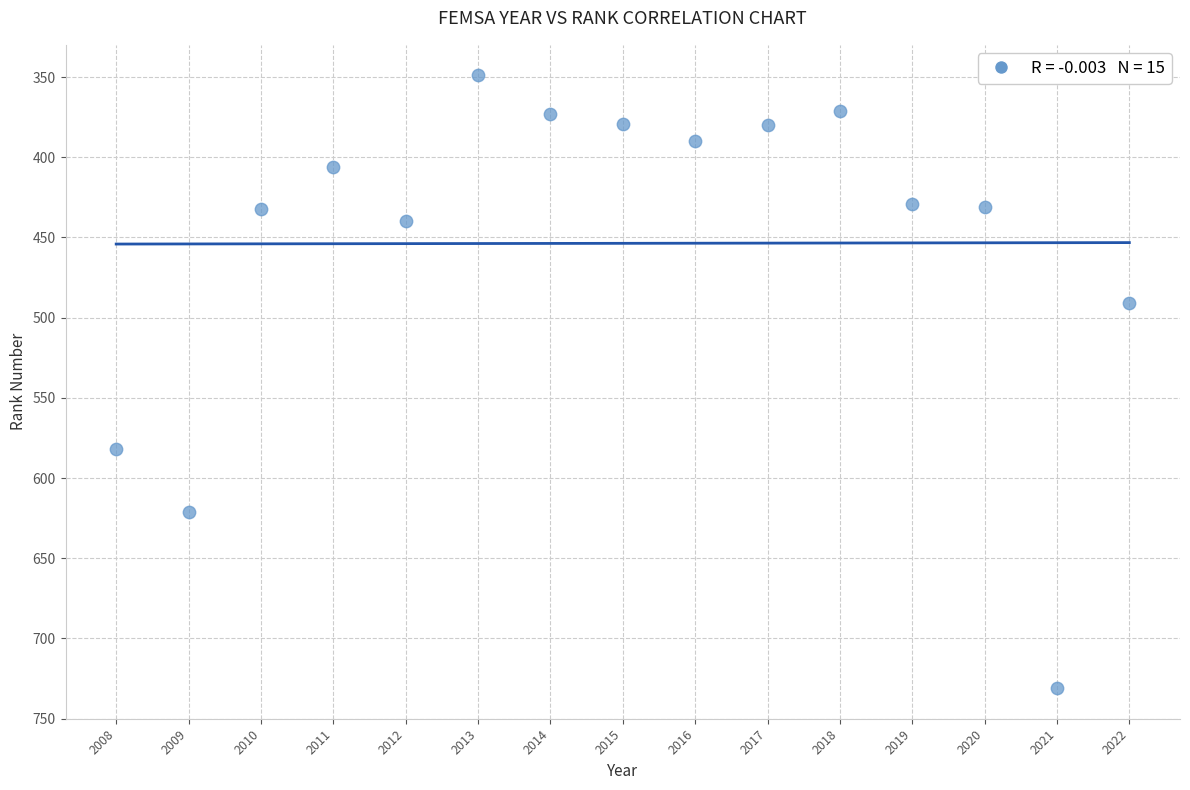

What Y value in the scatter plot is closest to 540?

582